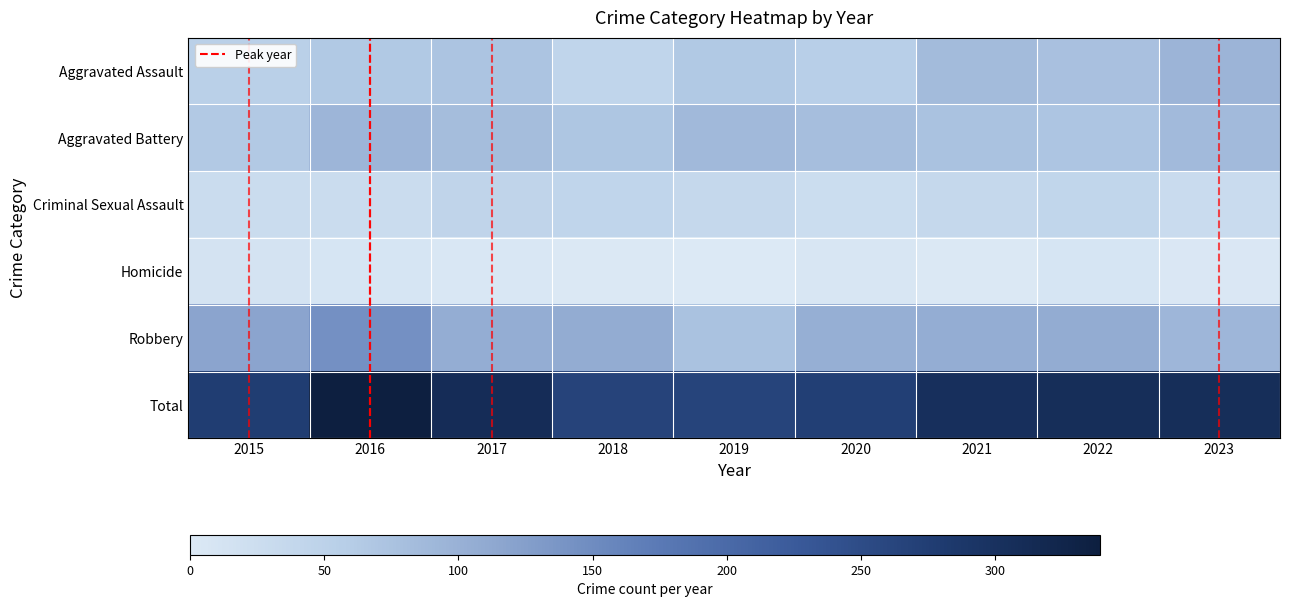

Between 2017 and 2020, which series saw the biggest shift?

Total